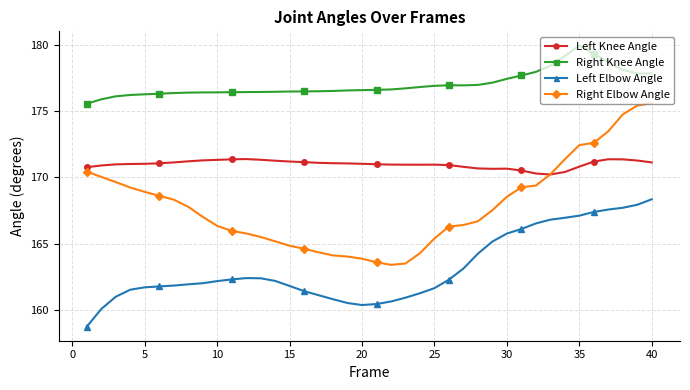

Rank the series by their average value, from lowest to highest.

Left Elbow Angle, Right Elbow Angle, Left Knee Angle, Right Knee Angle